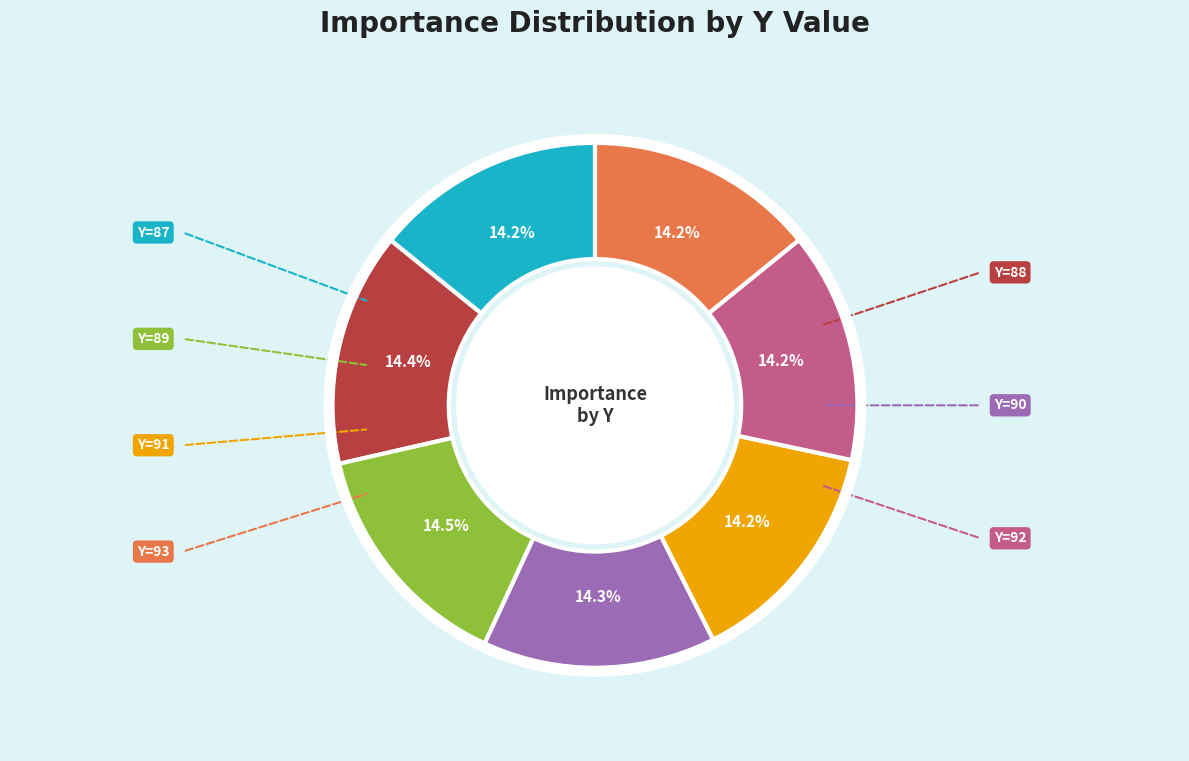

Is there any slice that represents more than half of the pie?

No